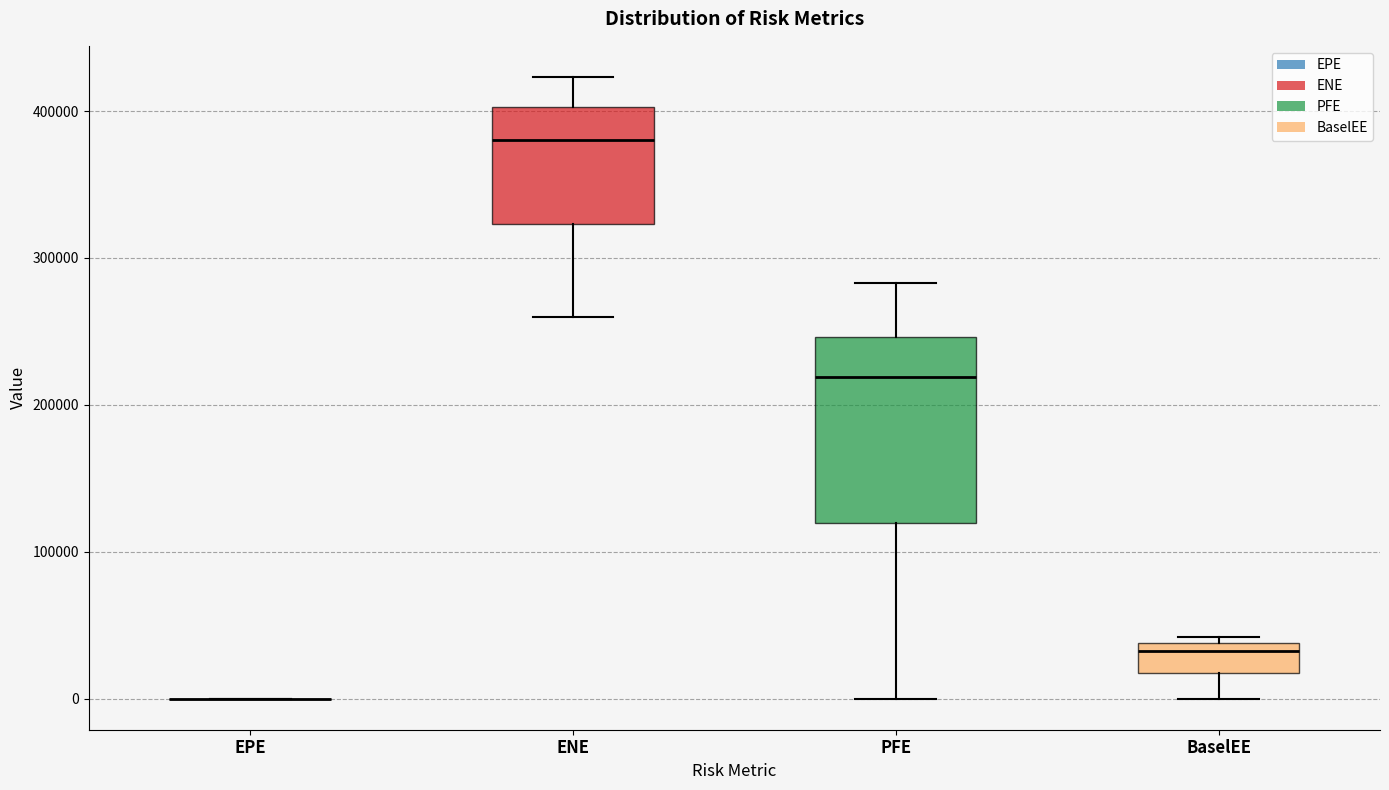

Where does the median line of the box for PFE sit on the y-axis? The values are not printed on the chart, so give them approximately, as read against the axis.

220000